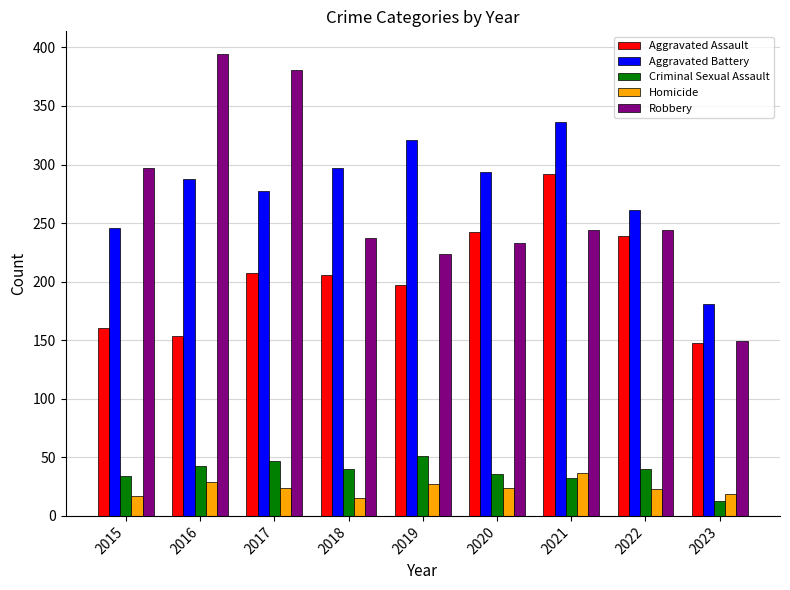

How many groups of bars are there?

9